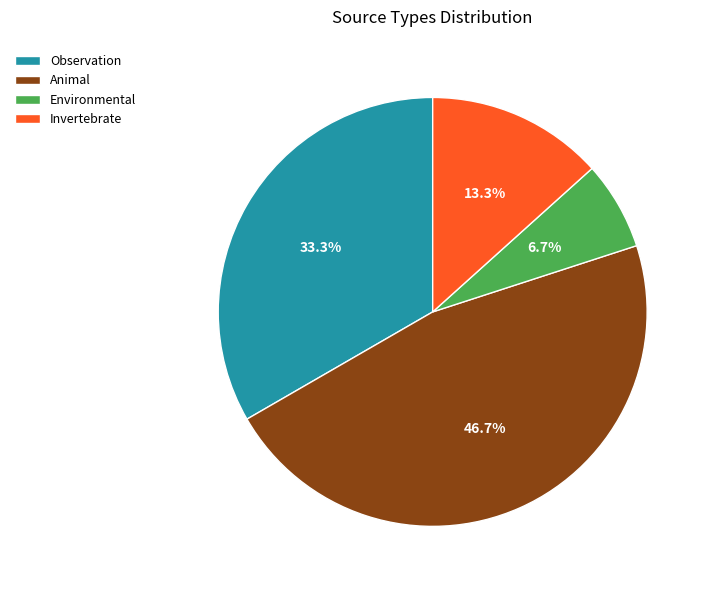

Rank the categories by value from lowest to highest.

Environmental, Invertebrate, Observation, Animal